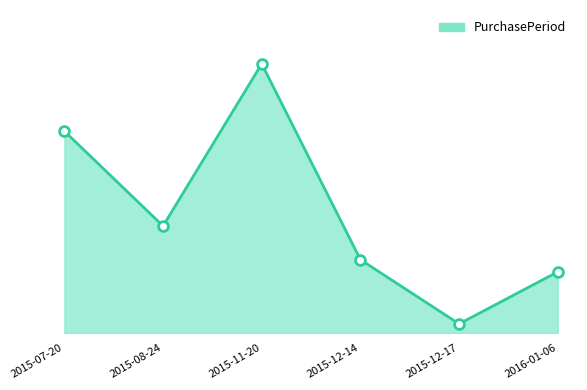

What is the ratio of the value at 2016-01-06 to the value at 2015-08-24?

0.6